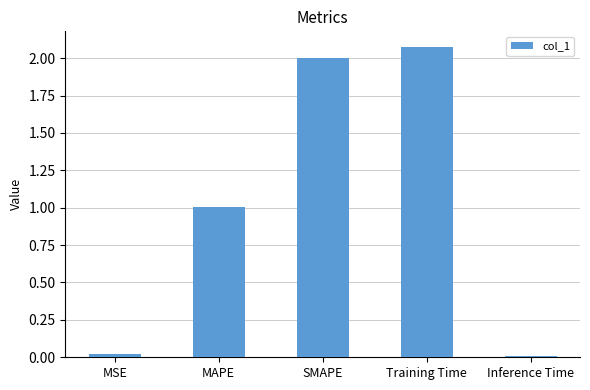

Which category has the highest value across all series?

Training Time